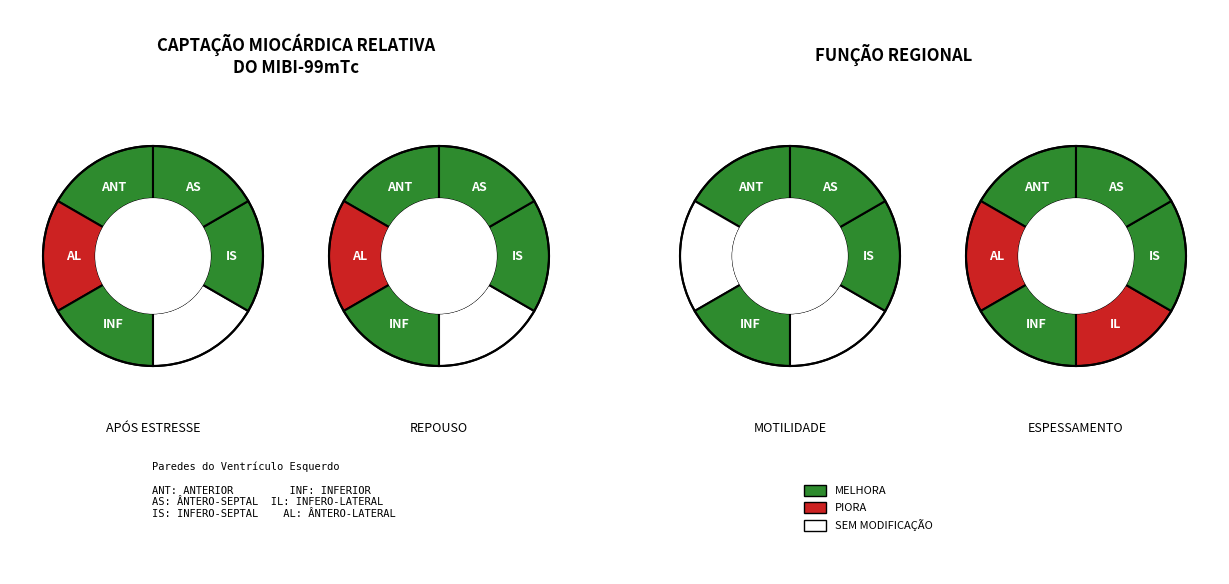

Is there any slice that represents more than half of the pie?

No